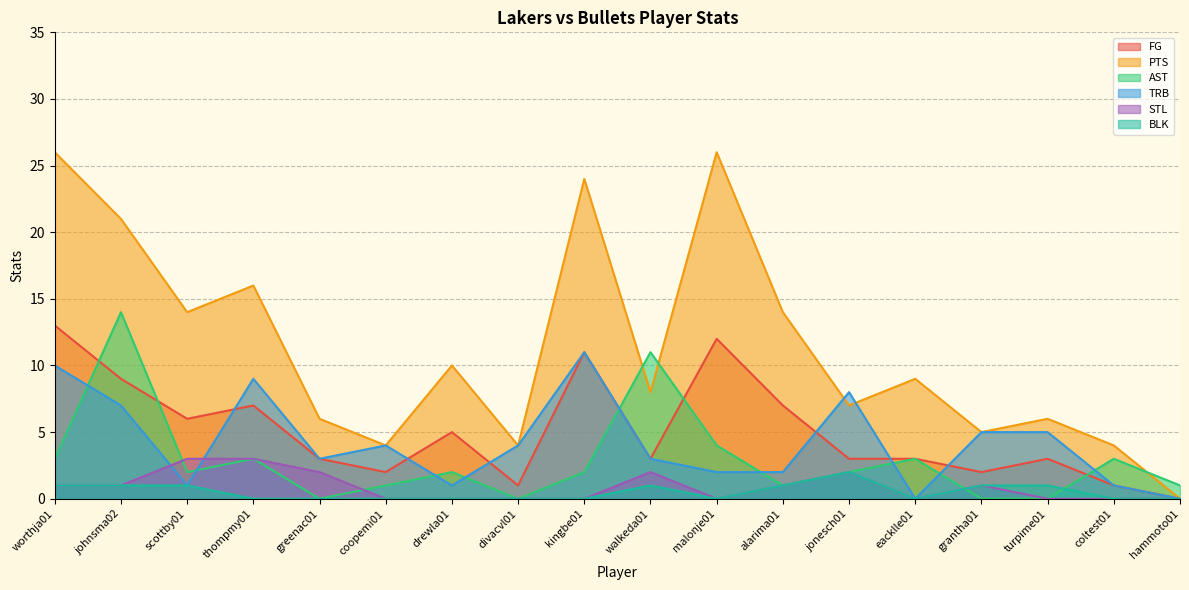

Is the value of STL at greenac01 greater than the value of PTS at coopemi01?

No